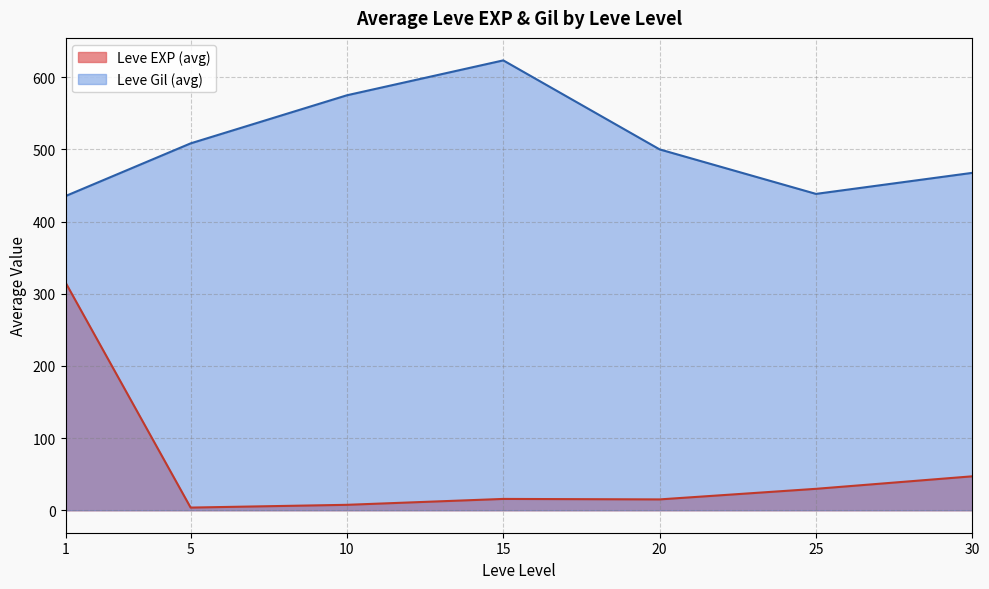

Between 10 and 20, which series saw the biggest shift?

Leve Gil (avg)